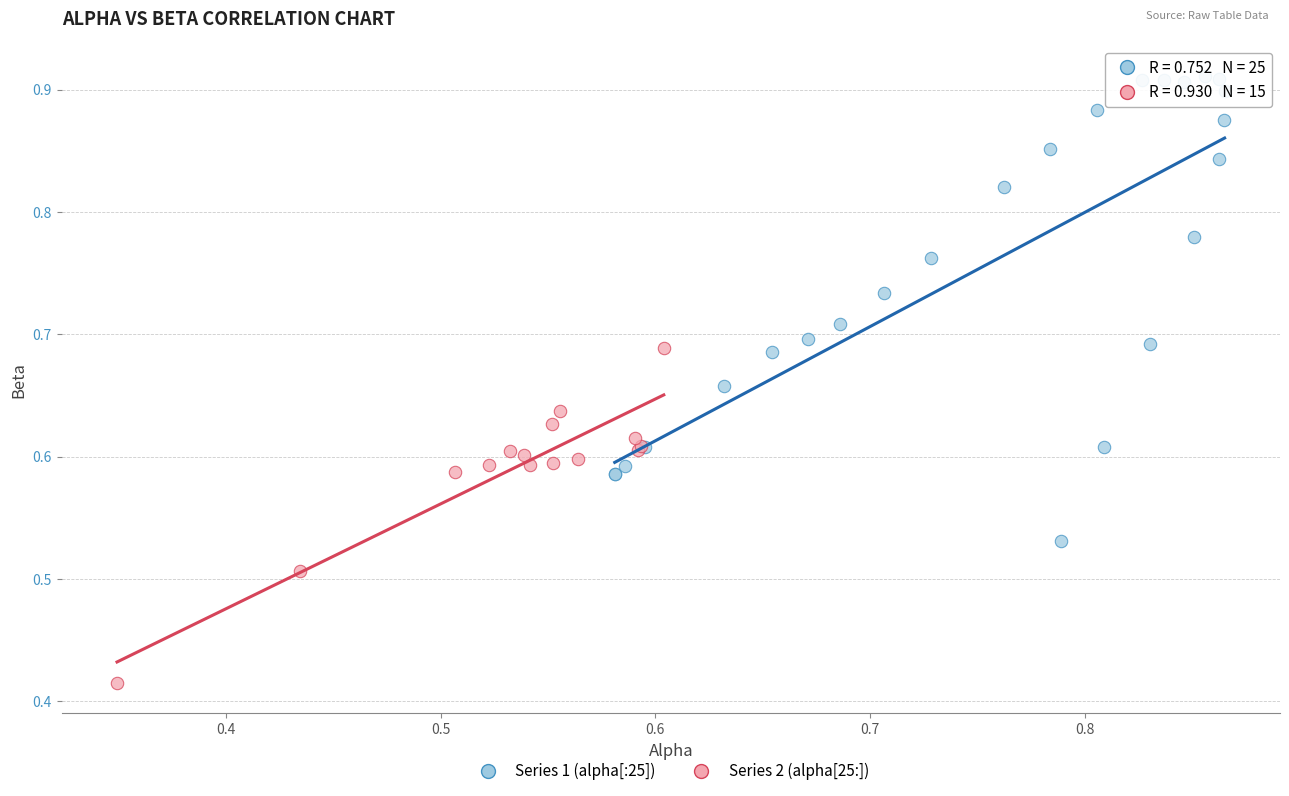

Which series has the largest Y range (max minus min)?

Series 1 (alpha[:25])